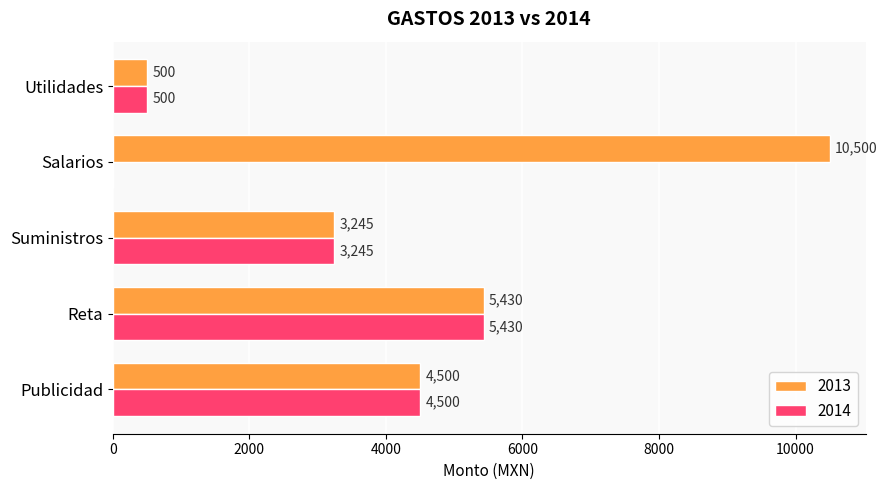

At which category does the chart reach its peak across all series?

Salarios